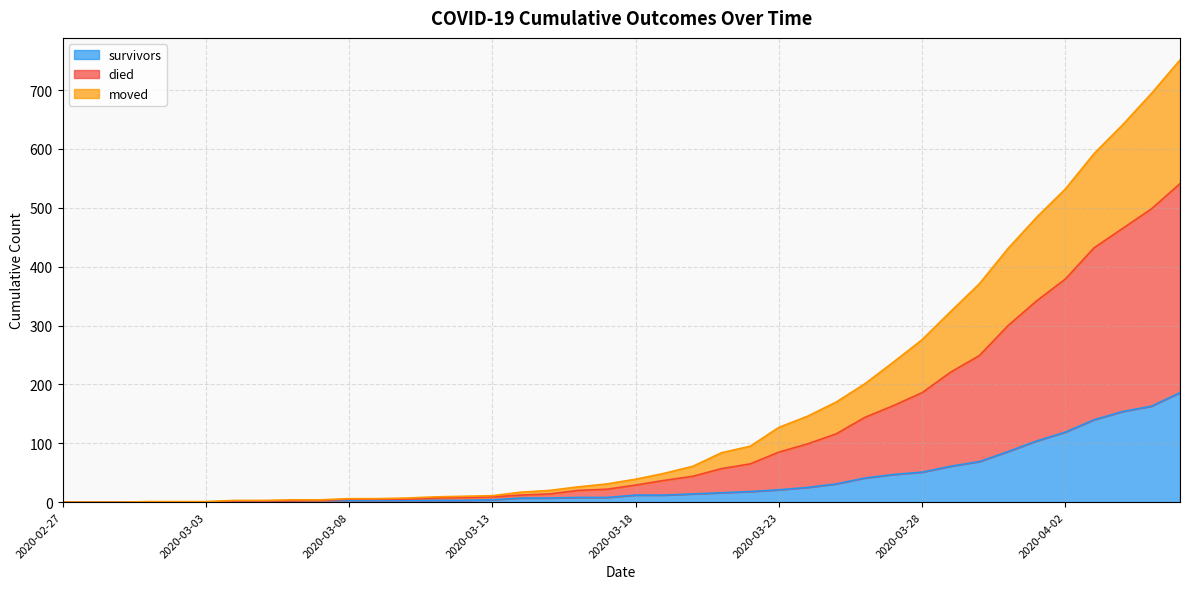

What is the highest value of the survivors series?

186